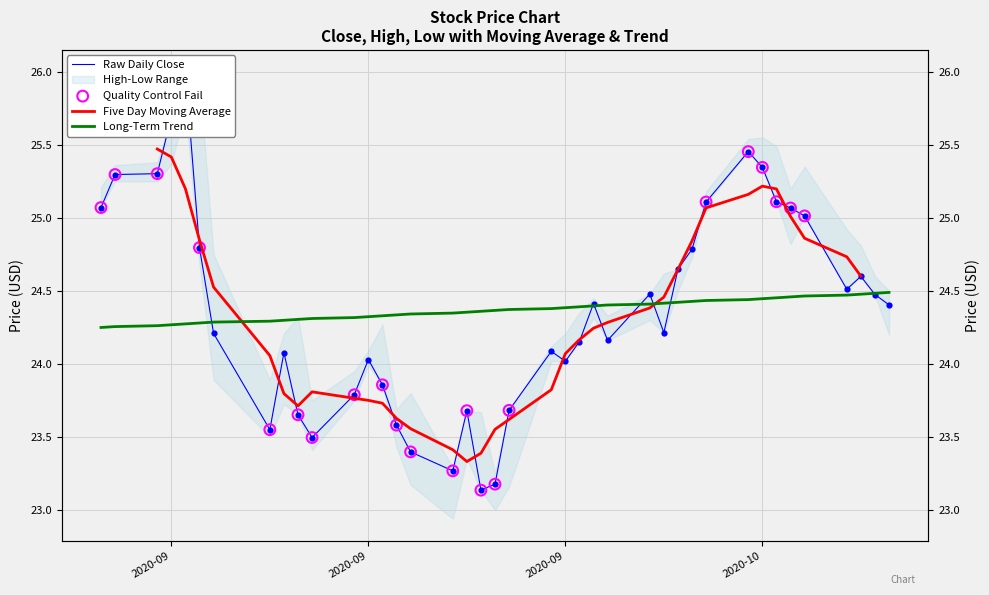

At how many categories does at least one series exceed 25?

11